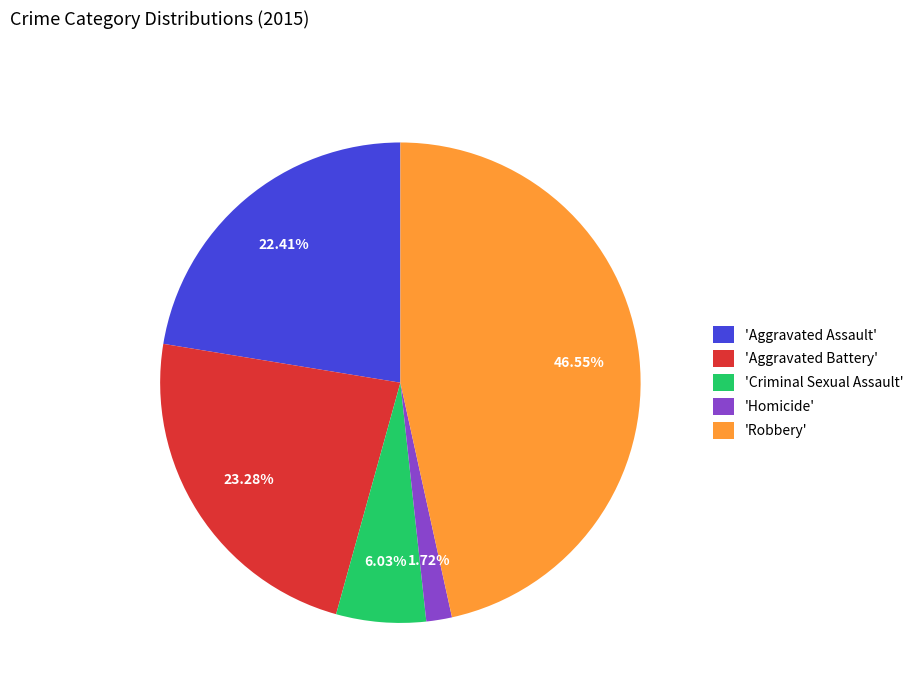

Do 'Criminal Sexual Assault' and 'Aggravated Battery' together represent more than half of the pie?

No